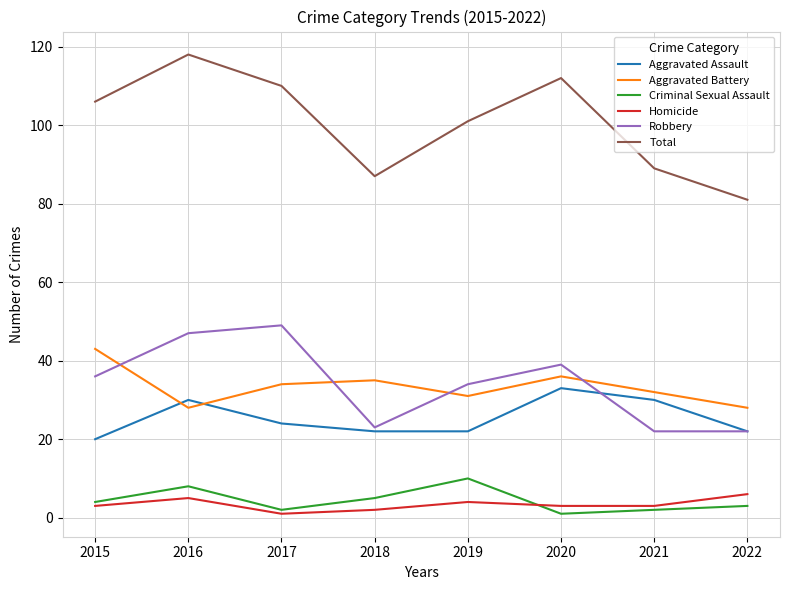

What is the difference between the Total values at 2020 and 2016?

6